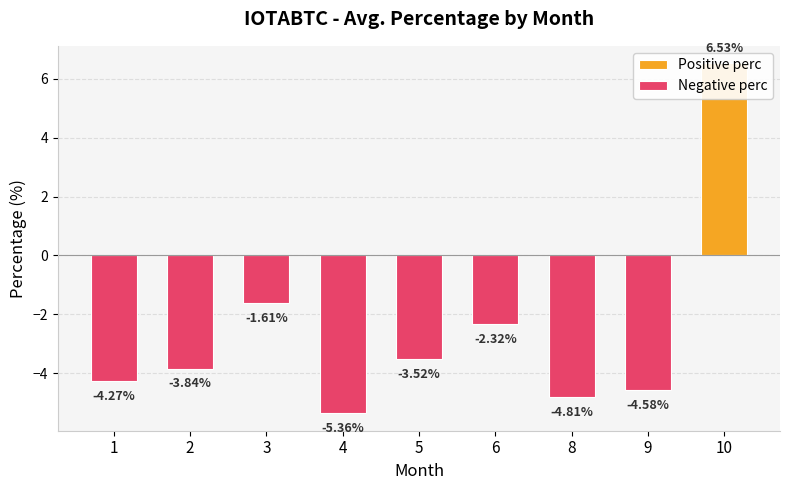

How many data points are less than -3?

6